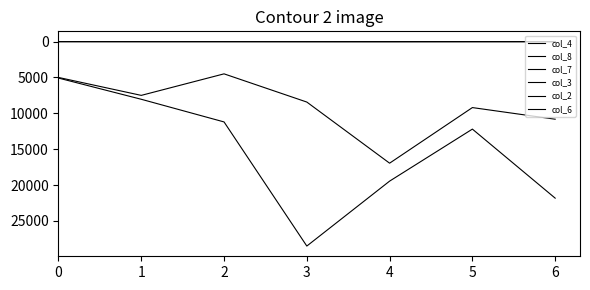

Is this an area chart (filled region under the line)?

No